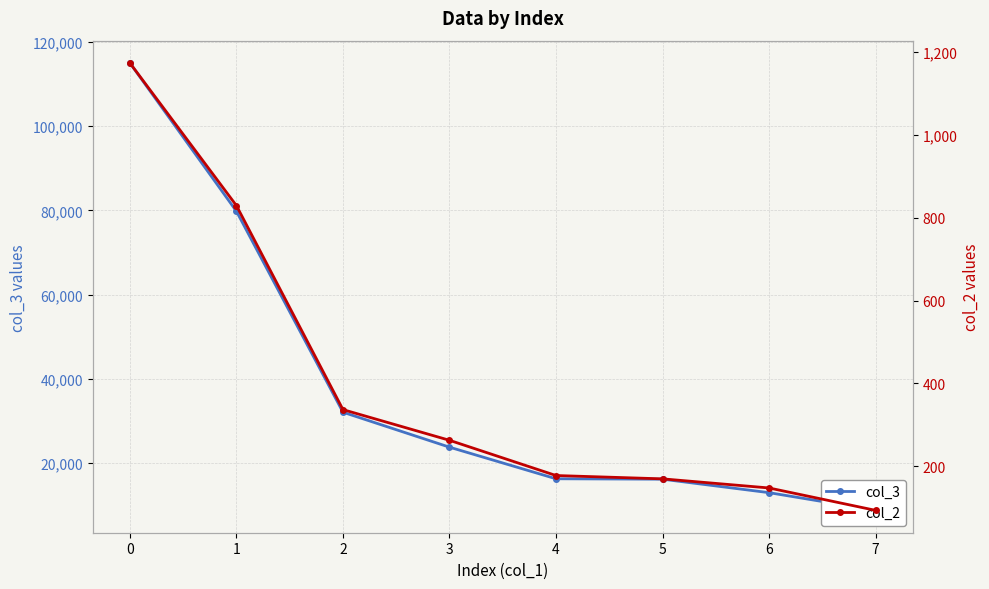

What is the difference between the maximum and minimum values in the col_2 series?

1079